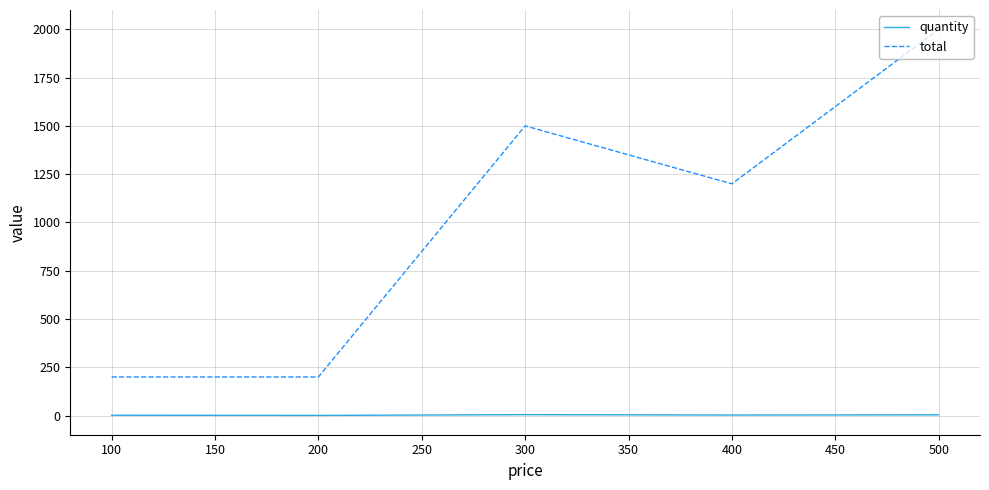

True or false: quantity and total intersect in this chart.

False